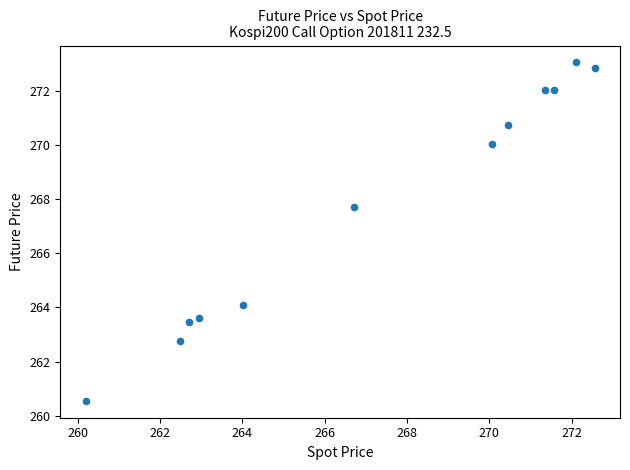

What Y value in the scatter plot is closest to 266?

267.7